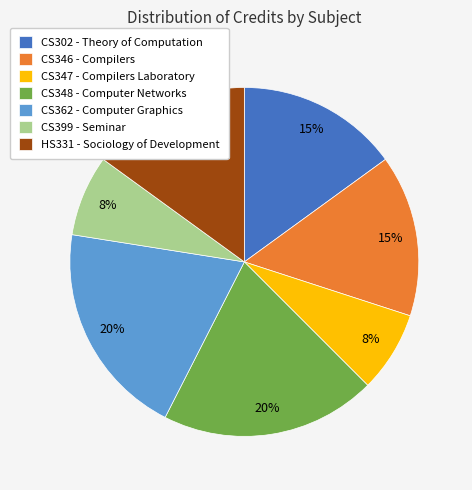

Is the sum of CS348 - Computer Networks and HS331 - Sociology of Development greater than half?

No